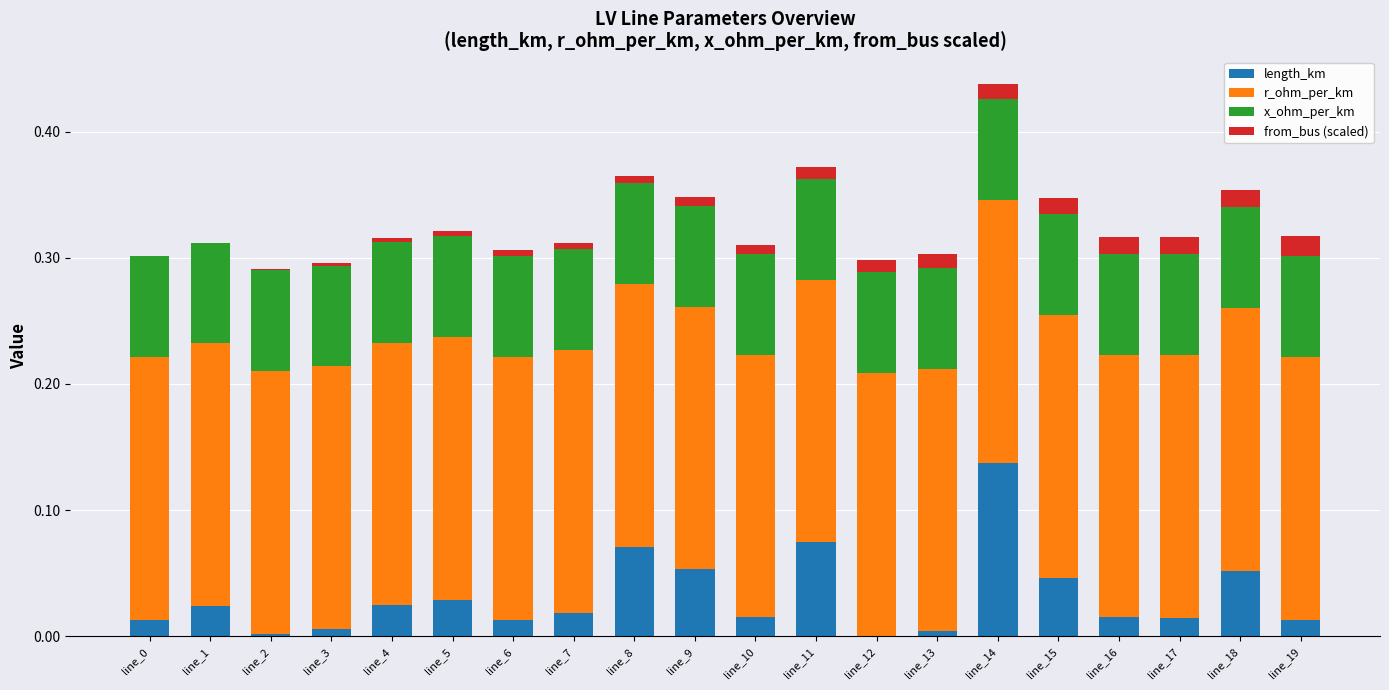

True or false: length_km has a value of 0.0 at line_9.

False